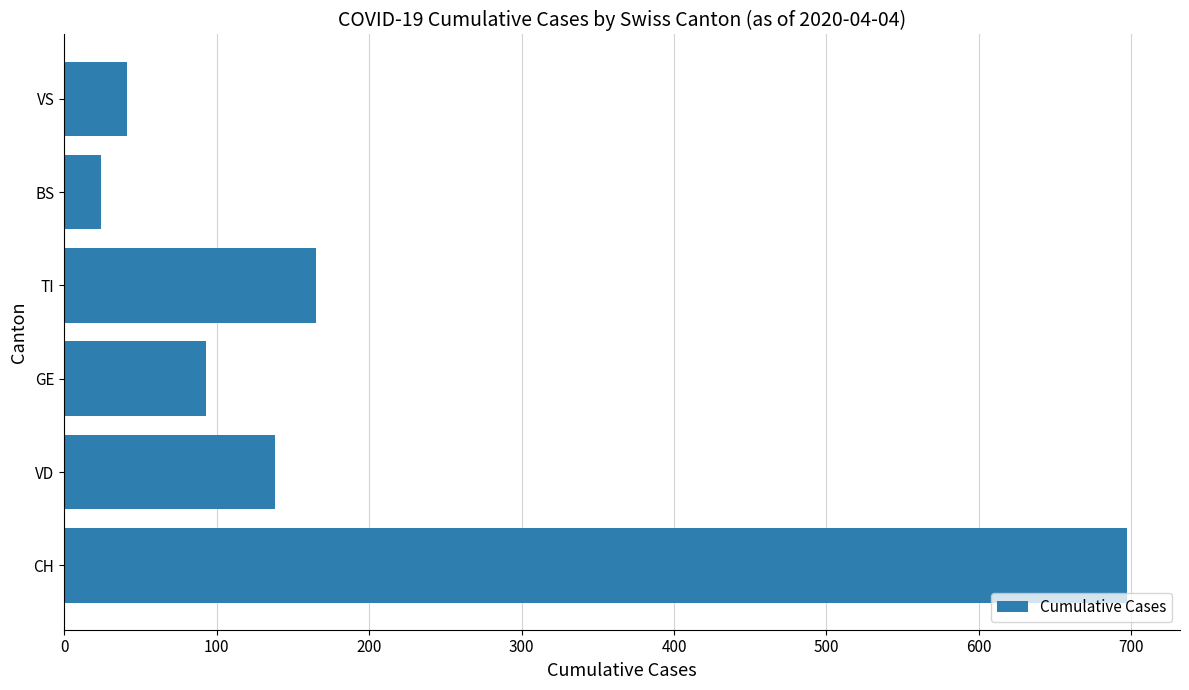

What is the difference between the maximum and second lowest values?

656